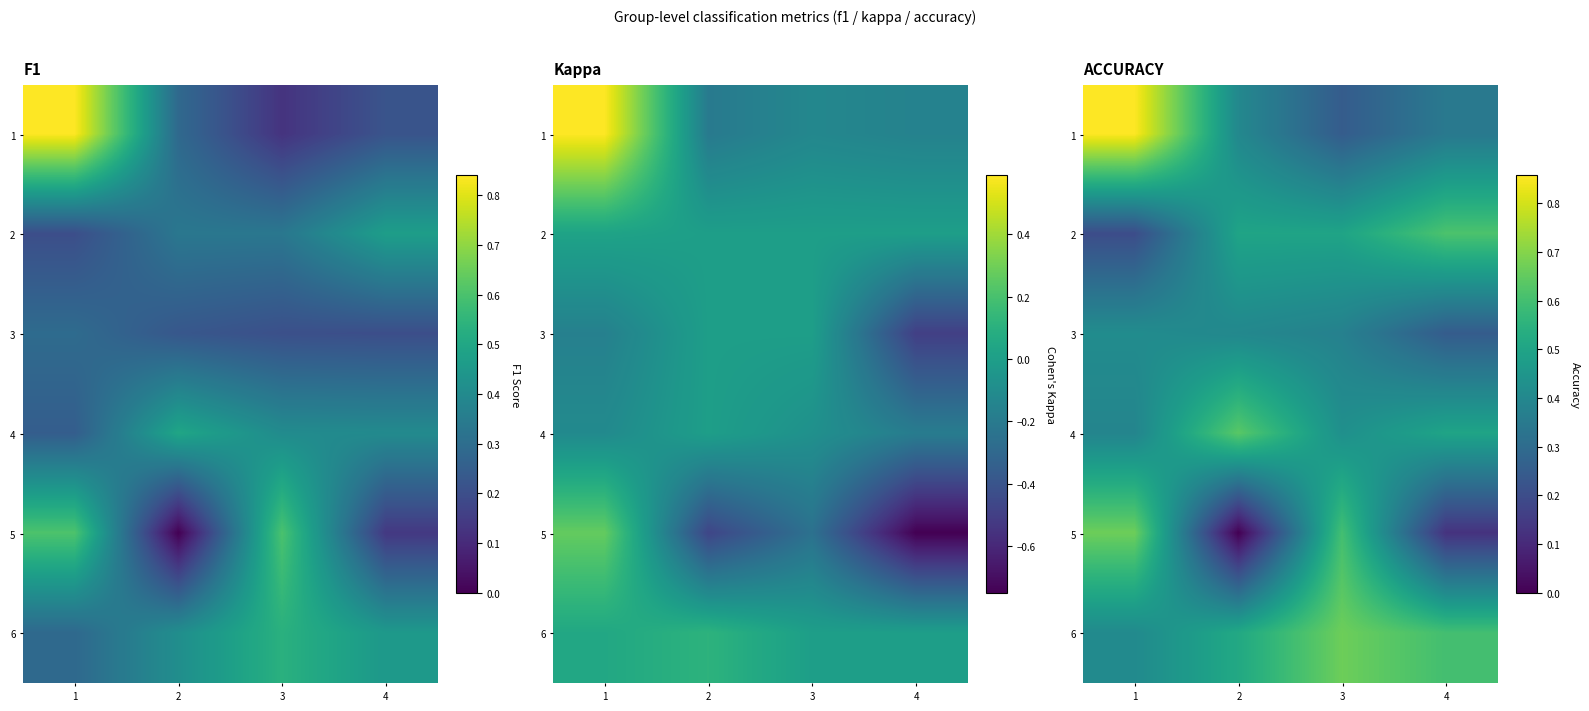

Which series changed the most between 2 and 4?

3